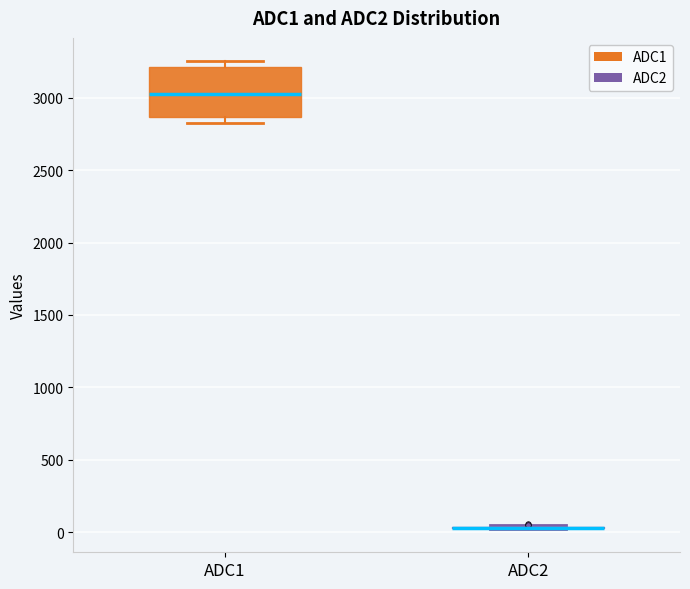

Comparing the boxes themselves (not the whiskers), which one is the tallest?

ADC1